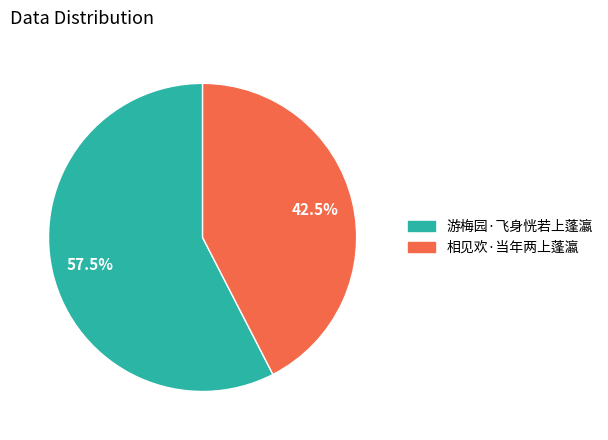

What is the smallest slice in the pie chart?

相见欢·当年两上蓬瀛